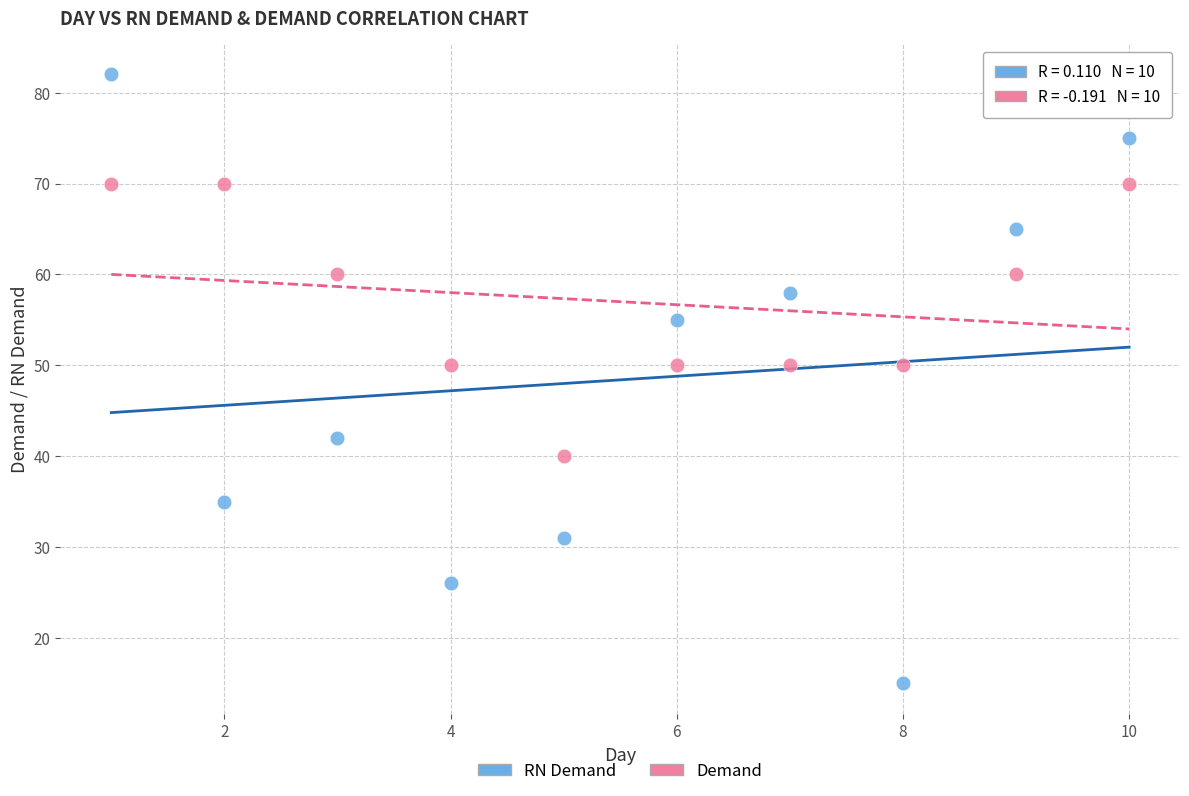

What are all the series names shown in the legend?

RN Demand, Demand